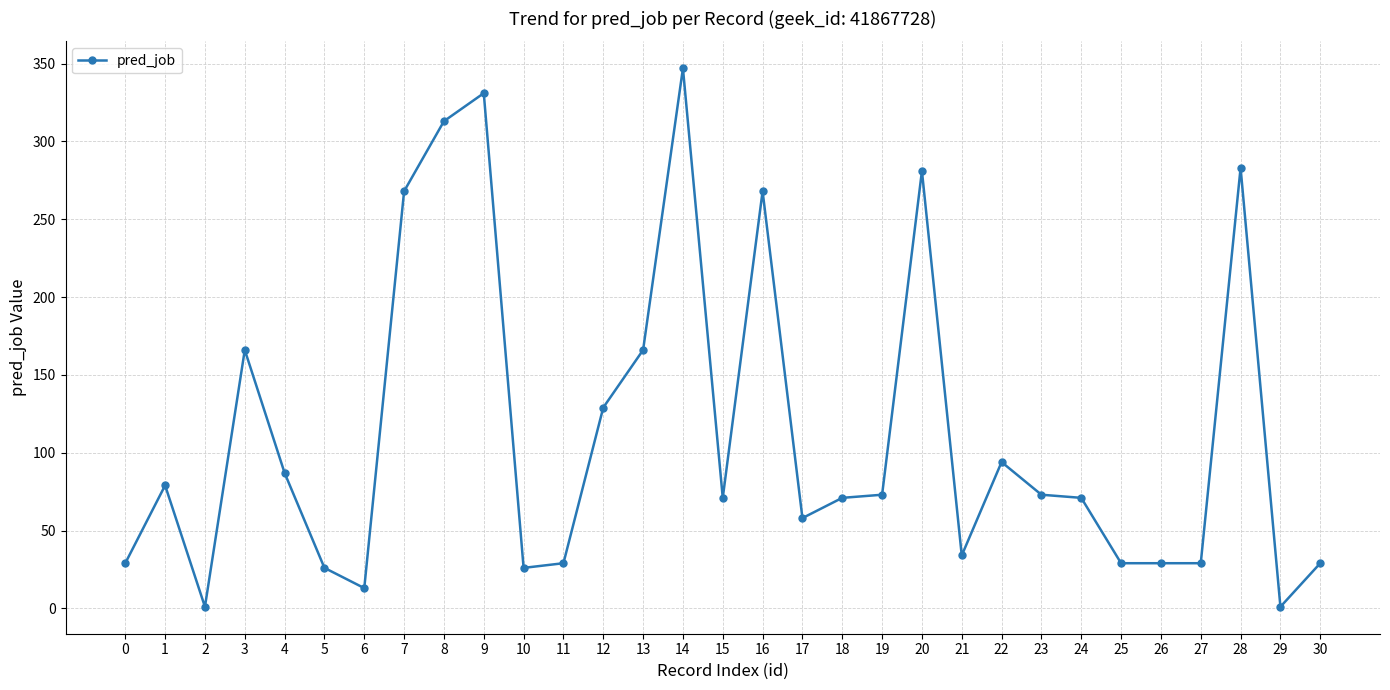

Where is the first local minimum?

2